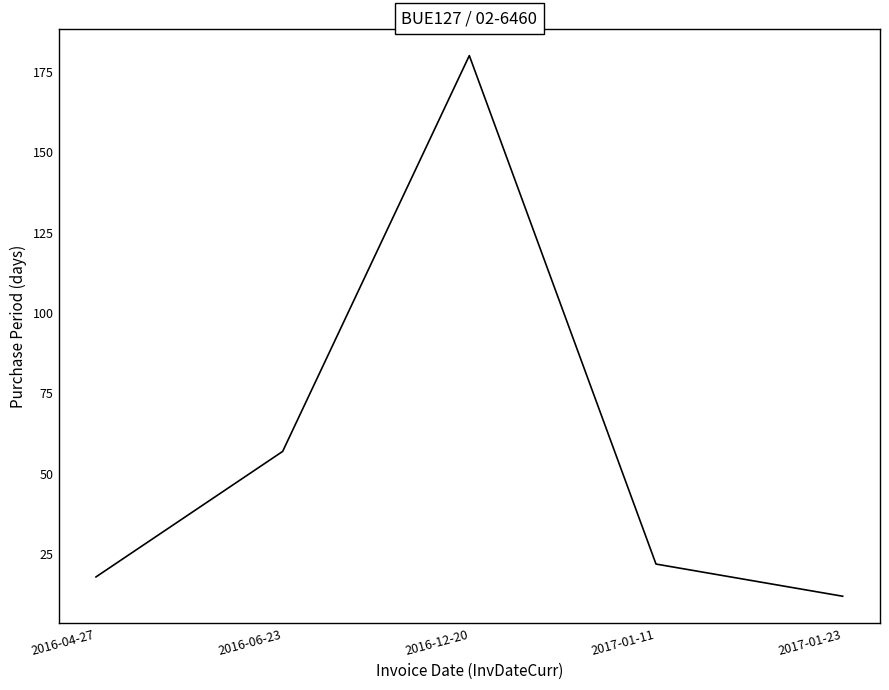

List the labels in order of value, largest first.

2016-12-20, 2016-06-23, 2017-01-11, 2016-04-27, 2017-01-23